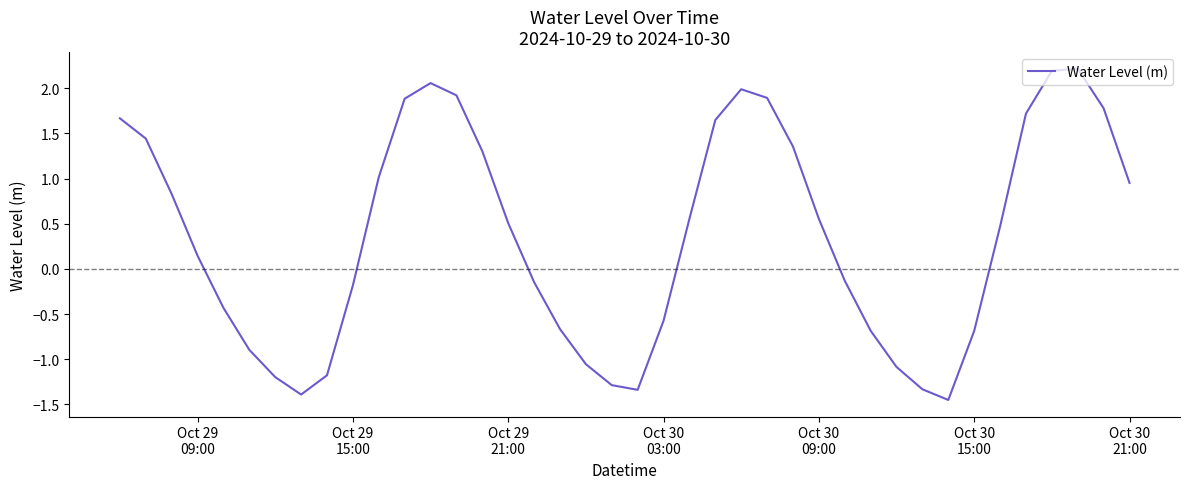

What is the difference between the maximum and minimum values?

3.7